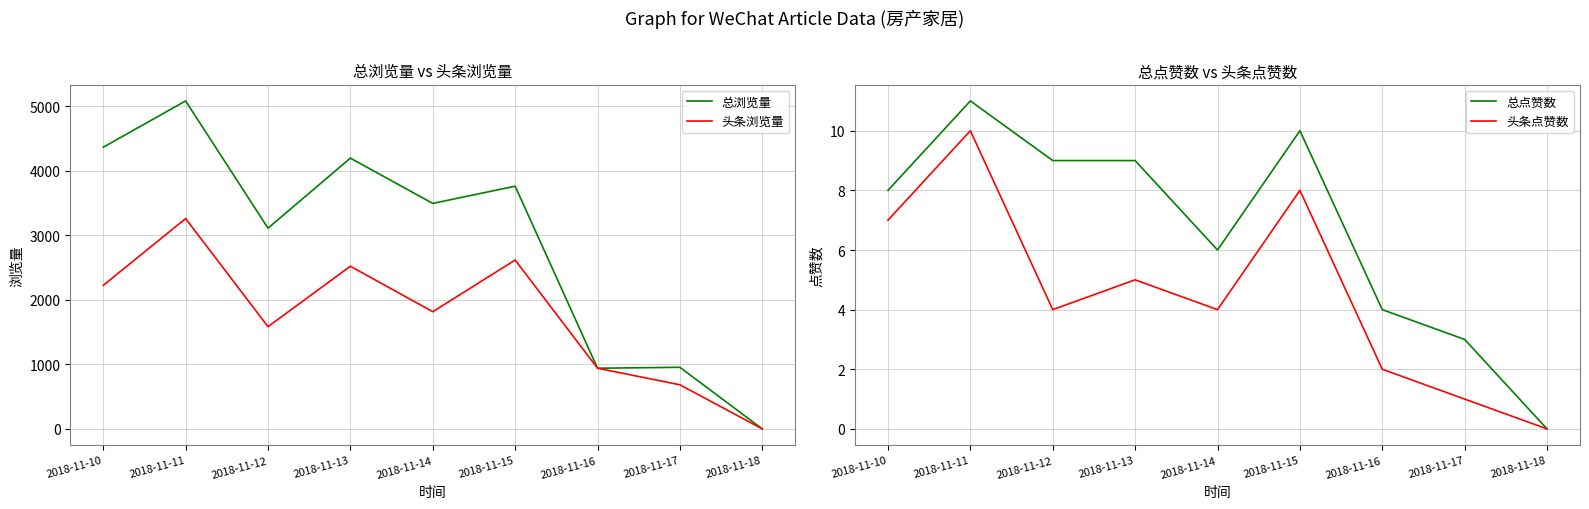

How many distinct data groups are displayed?

4